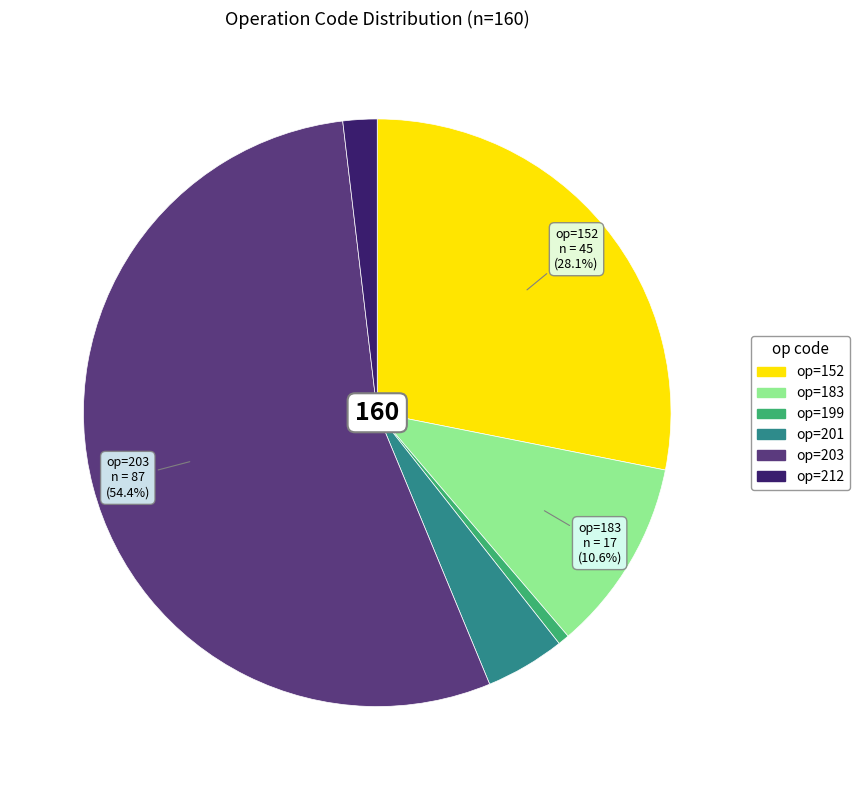

Does any single category account for the majority?

Yes